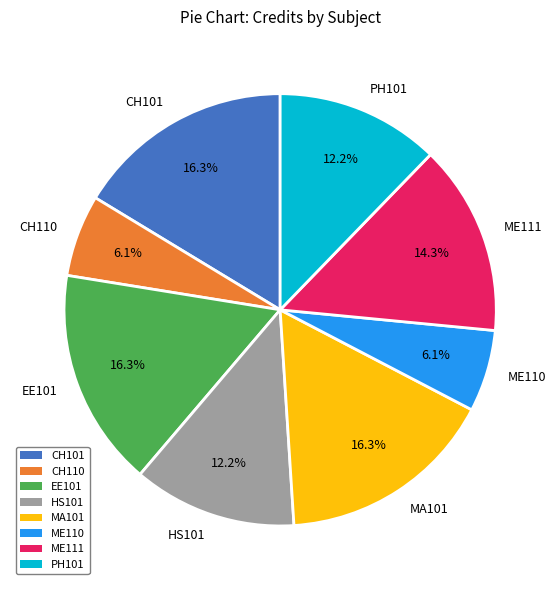

To the nearest percent, what percentage of the pie is ME111?

14%